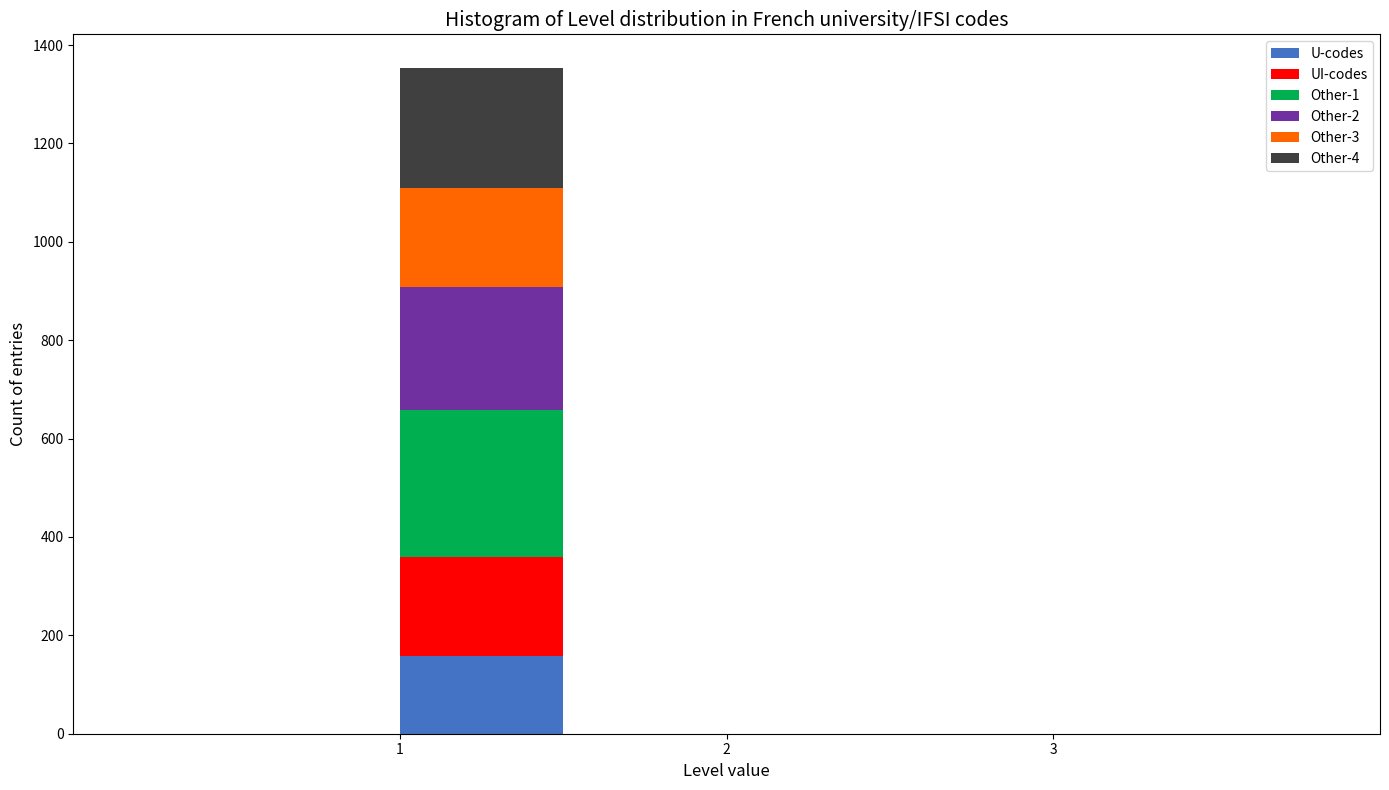

Which range on the x-axis has the tallest stacked bar (by total height)?

1.0 to 1.5